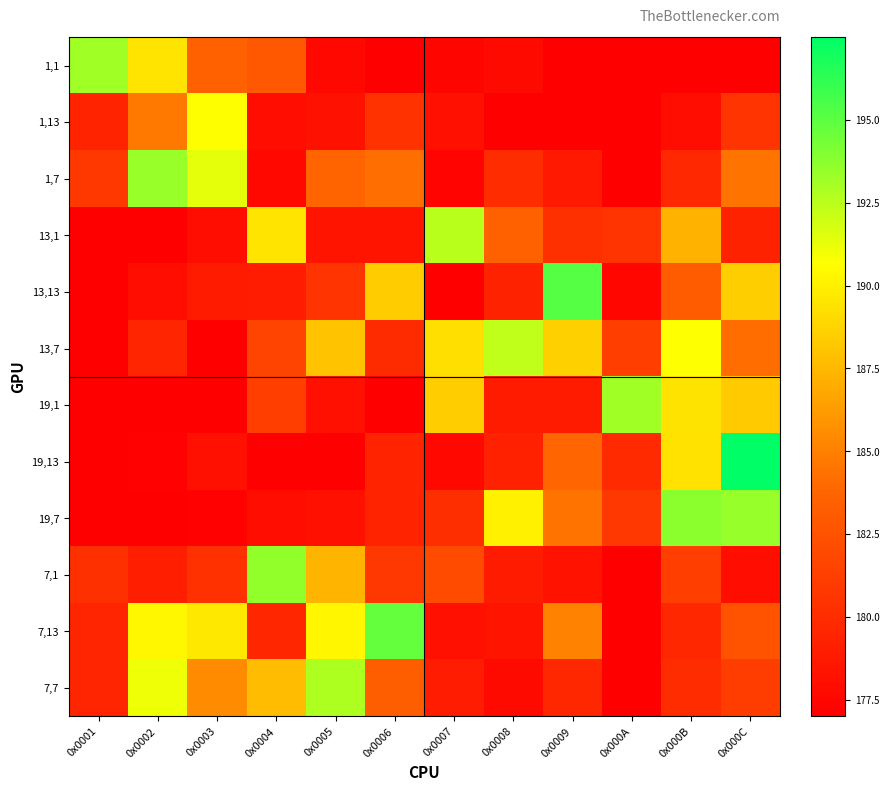

Reading left to right, list all the values displayed in this chart.

1,1: 0x0001=193.2	0x0002=189.5	0x0003=183.5	0x0004=182.9	0x0005=177.6	0x0006=177.0	0x0007=177.4	0x0008=177.7	0x0009=177.0	0x000A=177.0	0x000B=177.0	0x000C=177.0
1,13: 0x0001=179.4	0x0002=184.7	0x0003=190.6	0x0004=178.0	0x0005=178.2	0x0006=180.4	0x0007=178.1	0x0008=177.0	0x0009=177.0	0x000A=177.0	0x000B=177.9	0x000C=180.5
1,7: 0x0001=180.8	0x0002=193.4	0x0003=191.3	0x0004=177.6	0x0005=183.8	0x0006=184.2	0x0007=177.3	0x0008=180.0	0x0009=178.7	0x000A=177.0	0x000B=179.7	0x000C=184.5
13,1: 0x0001=177.0	0x0002=177.0	0x0003=177.9	0x0004=189.5	0x0005=178.4	0x0006=178.4	0x0007=192.5	0x0008=183.5	0x0009=180.3	0x000A=180.5	0x000B=187.3	0x000C=179.3
13,13: 0x0001=177.0	0x0002=178.0	0x0003=178.9	0x0004=178.9	0x0005=180.5	0x0006=188.4	0x0007=177.0	0x0008=179.3	0x0009=195.2	0x000A=177.5	0x000B=183.2	0x000C=188.5
13,7: 0x0001=177.0	0x0002=179.5	0x0003=177.0	0x0004=181.5	0x0005=188.0	0x0006=179.9	0x0007=189.3	0x0008=192.3	0x0009=188.6	0x000A=181.2	0x000B=190.7	0x000C=184.2
19,1: 0x0001=0.0	0x0002=177.0	0x0003=177.0	0x0004=181.2	0x0005=178.1	0x0006=177.0	0x0007=188.5	0x0008=178.8	0x0009=178.9	0x000A=193.2	0x000B=189.4	0x000C=188.3
19,13: 0x0001=0.0	0x0002=177.1	0x0003=178.1	0x0004=177.0	0x0005=177.0	0x0006=179.4	0x0007=177.6	0x0008=179.3	0x0009=183.8	0x000A=179.9	0x000B=189.4	0x000C=197.5
19,7: 0x0001=177.0	0x0002=177.0	0x0003=177.2	0x0004=178.0	0x0005=178.1	0x0006=179.4	0x0007=180.1	0x0008=190.1	0x0009=184.5	0x000A=180.7	0x000B=193.8	0x000C=193.5
7,1: 0x0001=180.3	0x0002=179.1	0x0003=180.3	0x0004=193.6	0x0005=187.3	0x0006=180.7	0x0007=182.1	0x0008=178.9	0x0009=178.3	0x000A=177.0	0x000B=181.2	0x000C=178.0
7,13: 0x0001=179.5	0x0002=190.3	0x0003=189.7	0x0004=179.6	0x0005=190.3	0x0006=194.8	0x0007=178.1	0x0008=178.4	0x0009=185.2	0x000A=177.0	0x000B=179.7	0x000C=182.6
7,7: 0x0001=179.5	0x0002=191.1	0x0003=185.5	0x0004=187.7	0x0005=192.8	0x0006=183.3	0x0007=178.9	0x0008=177.7	0x0009=179.6	0x000A=177.0	0x000B=180.0	0x000C=181.1